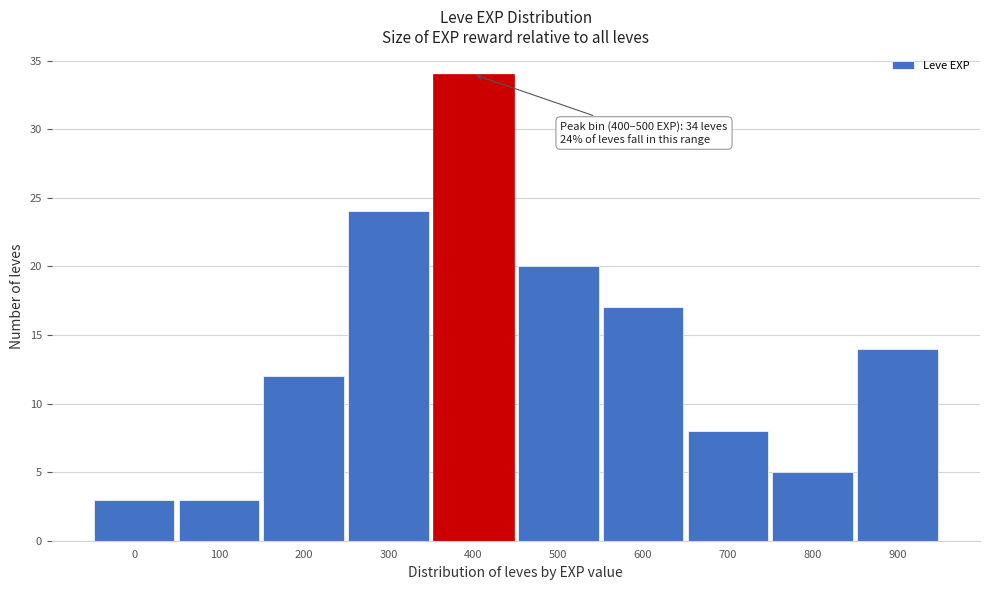

Reading left to right, transcribe all the data shown in this chart.

0=3	100=3	200=12	300=24	400=34	500=20	600=17	700=8	800=5	900=14